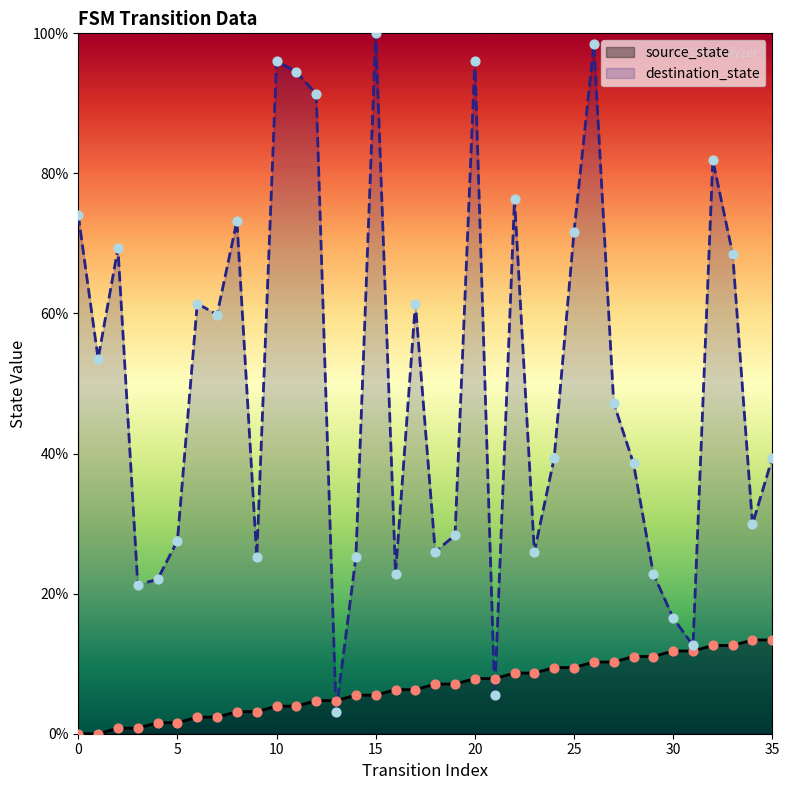

Which series reaches the minimum Y coordinate?

source_state